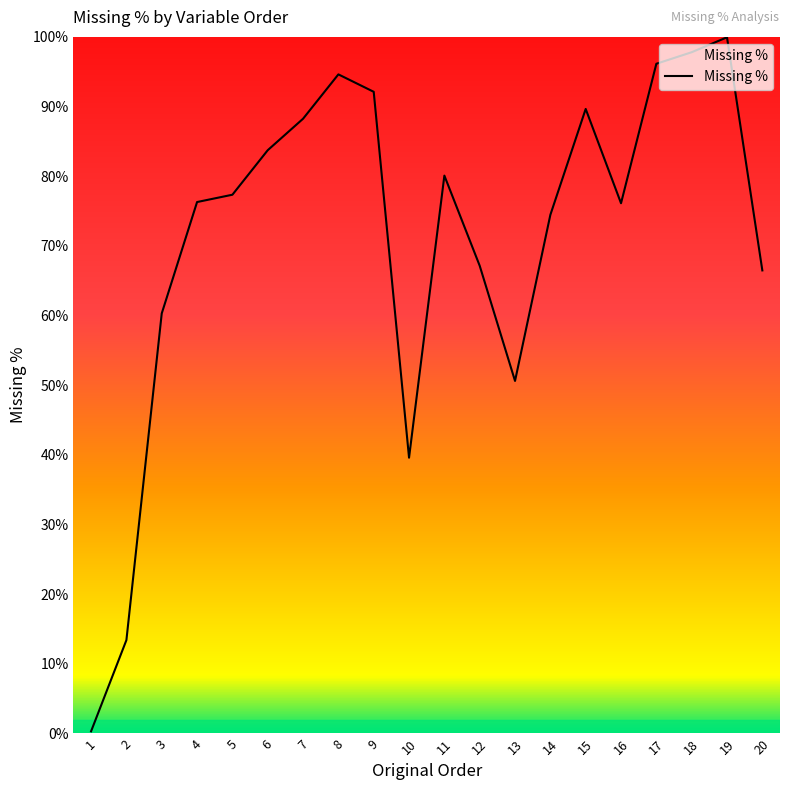

Which has a higher value, 6 or 5?

6